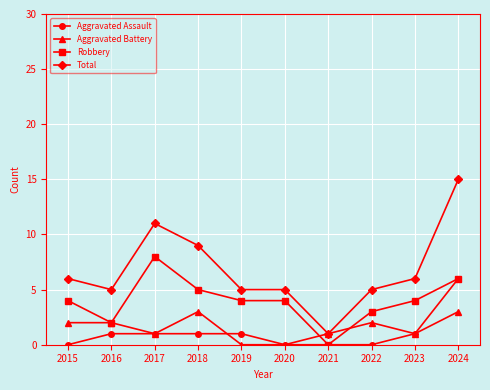

Count the number of data series in this chart.

4